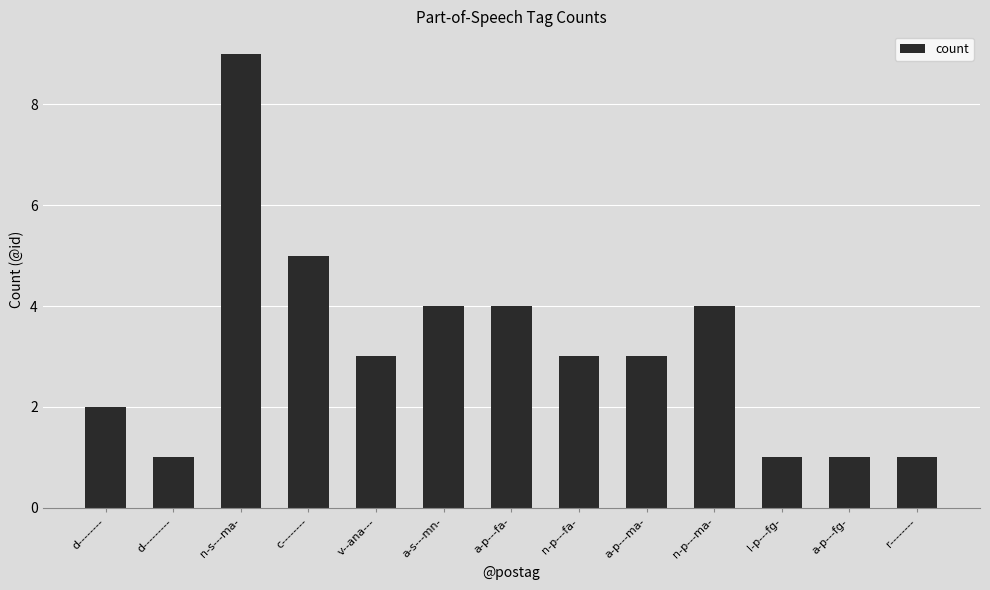

What is the average value?

3